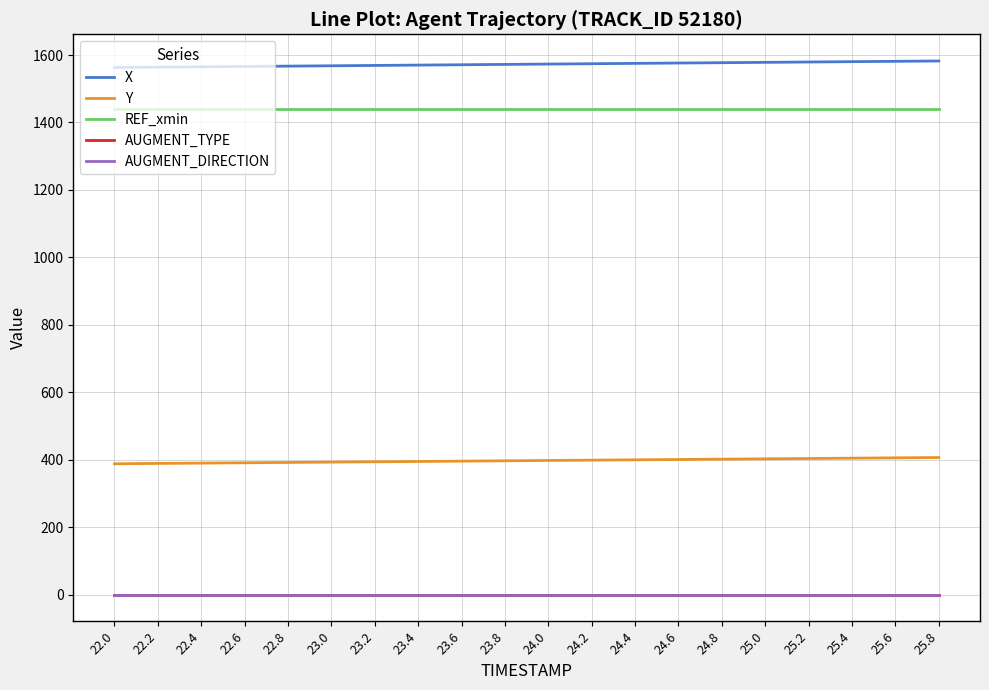

Which category has the lowest value in the AUGMENT_TYPE series?

22.0